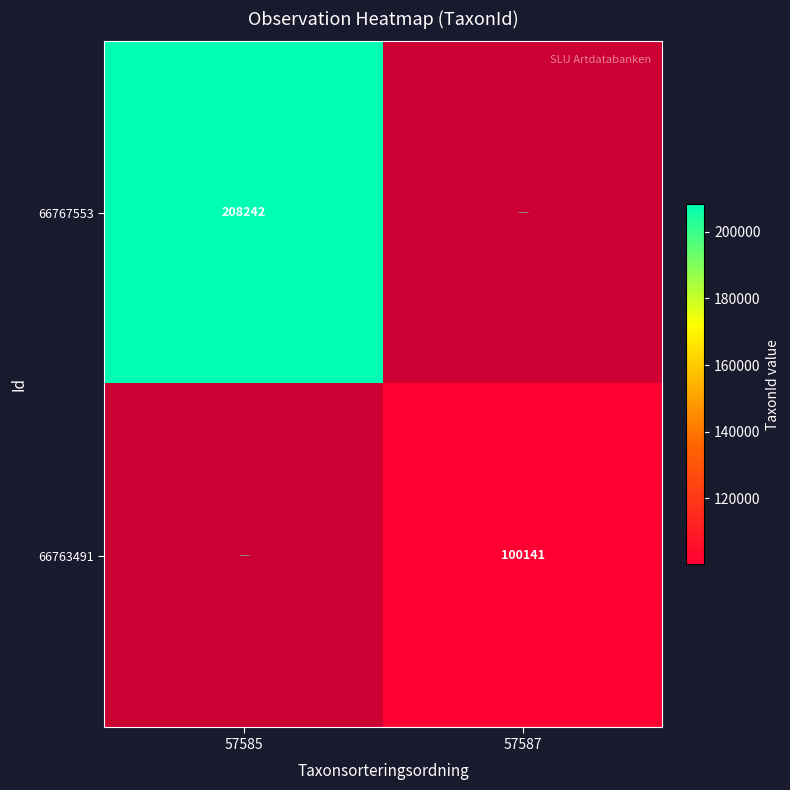

How many series are shown in this chart?

2